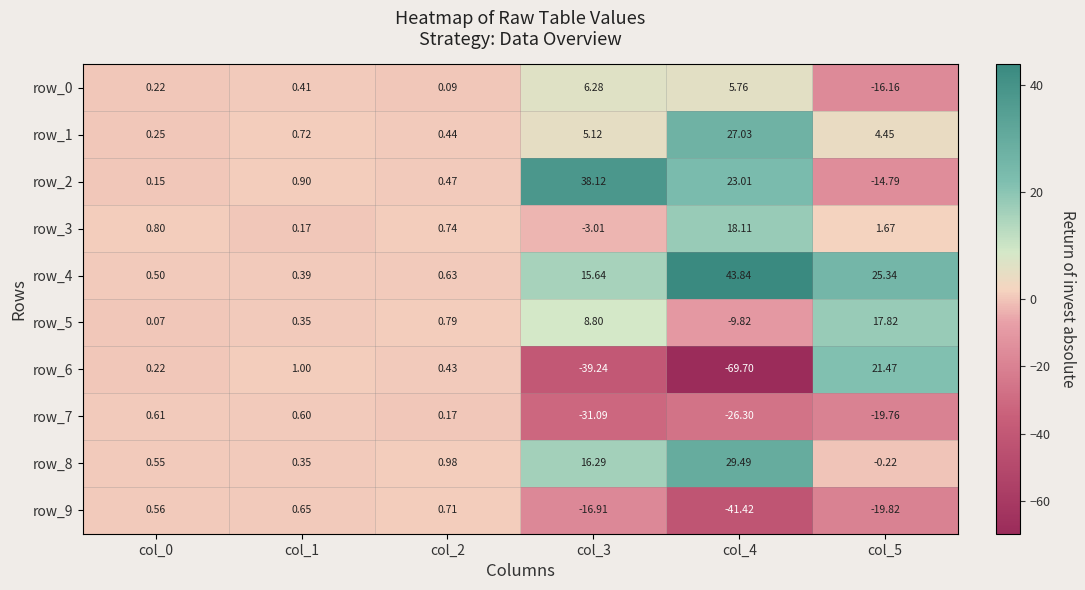

At which label does row_7 first exceed 0?

col_0